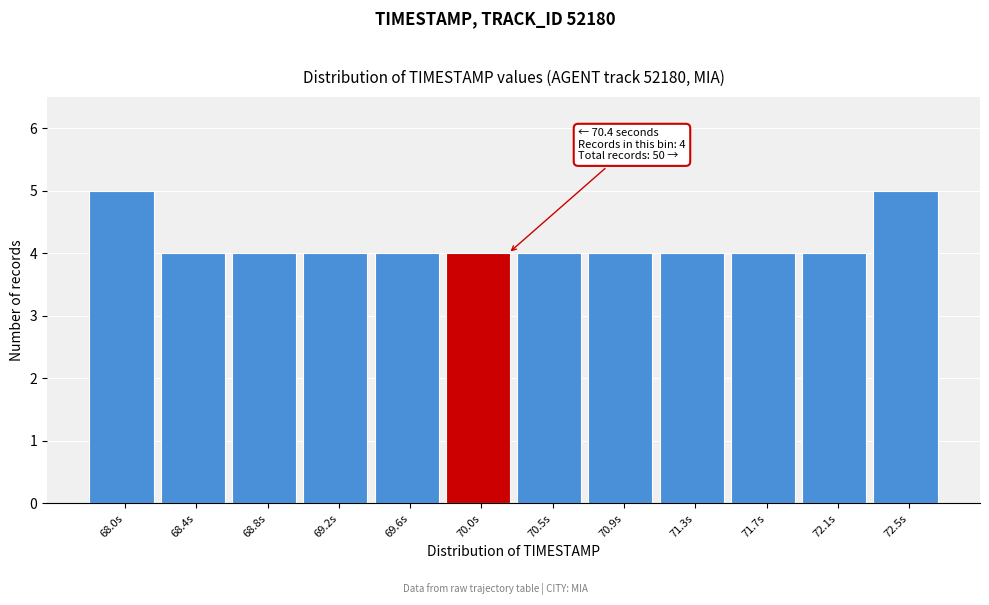

Reading left to right, list all the values displayed in this chart.

5	4	4	4	4	4	4	4	4	4	4	5